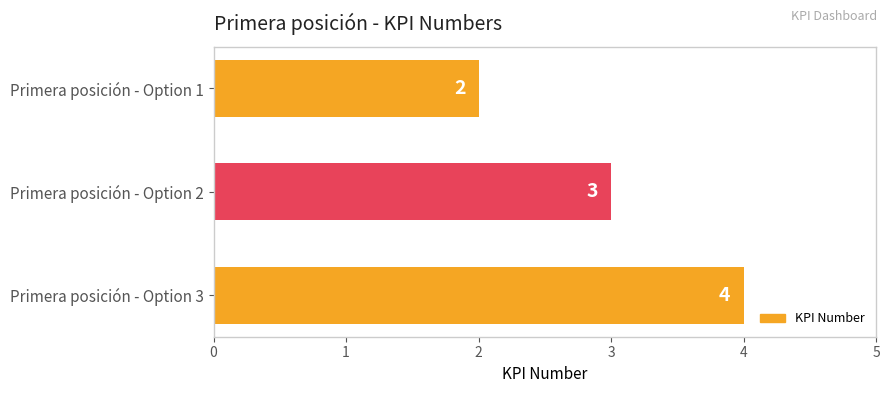

Which label corresponds to the largest value in the chart?

Primera posición - Option 3